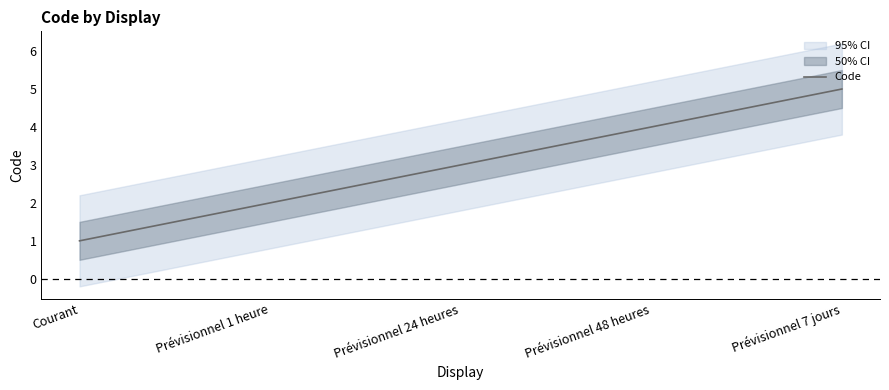

What is the value of the 1st point from the left?

1